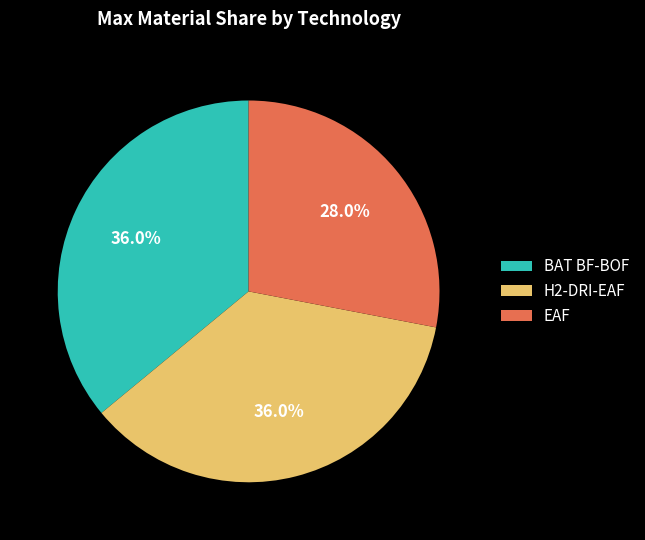

How much of the chart is everything except H2-DRI-EAF?

64.0%